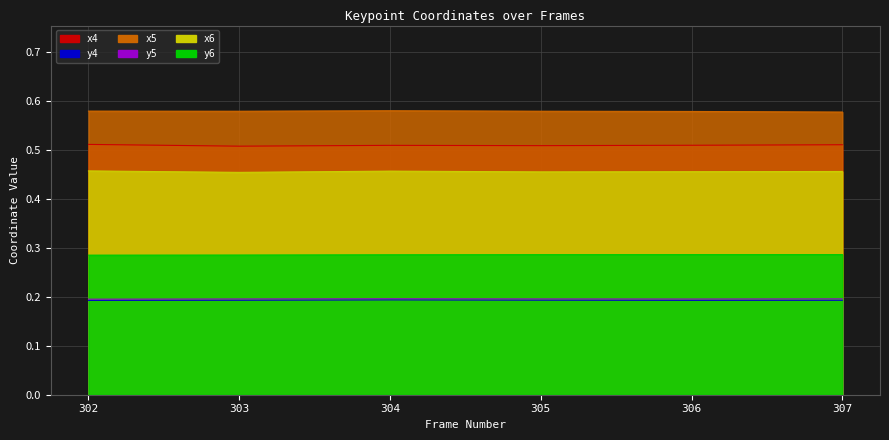

Does the chart have visible grid lines?

Yes